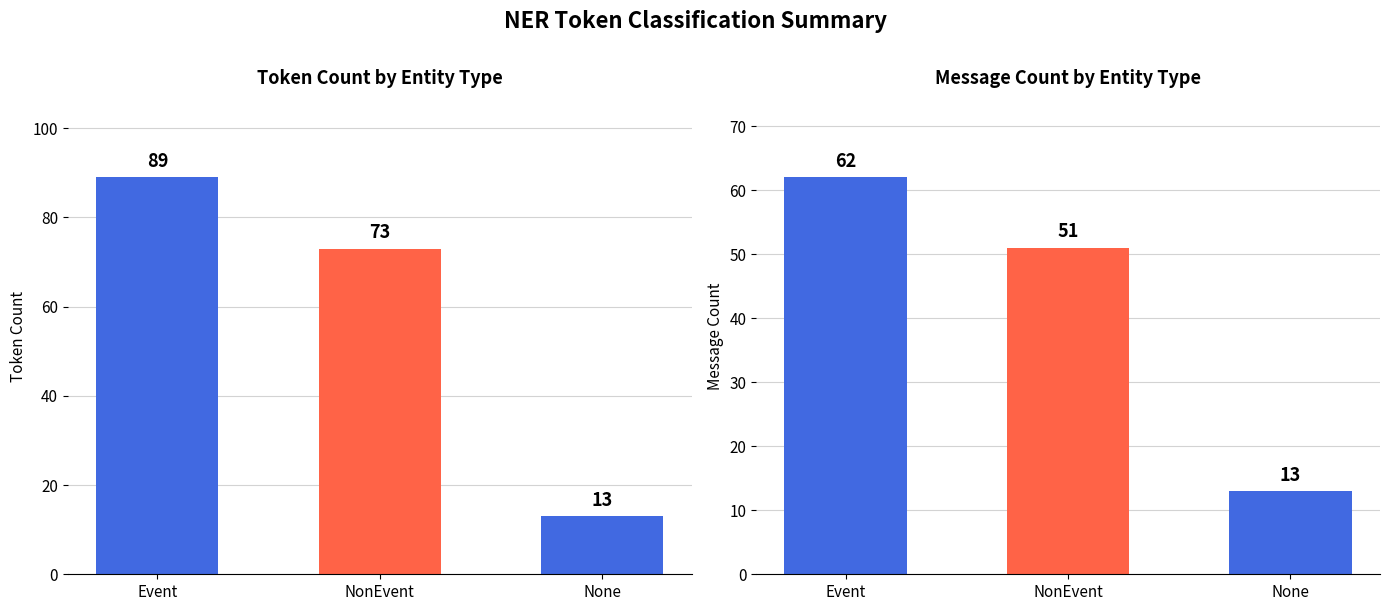

At how many categories does at least one series exceed 30?

2